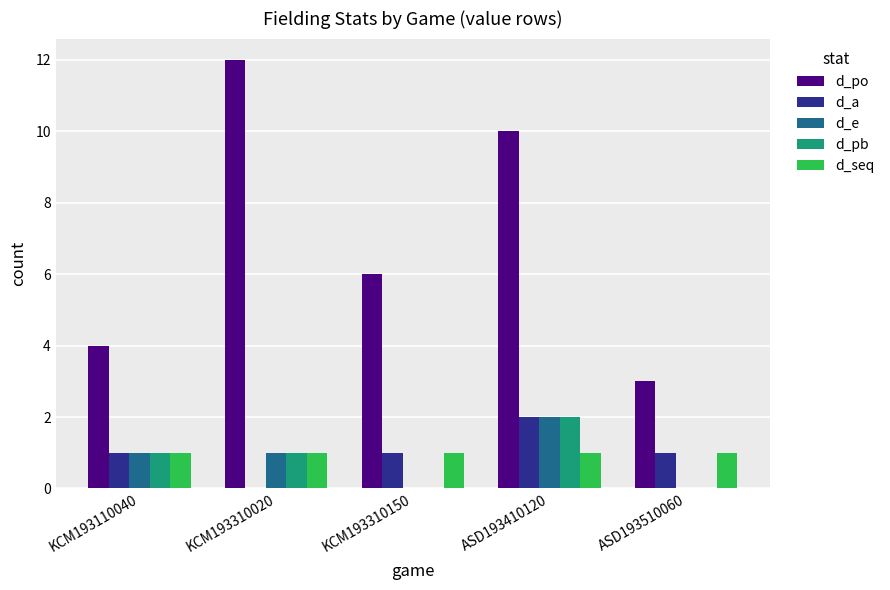

How many series are shown in this chart?

5